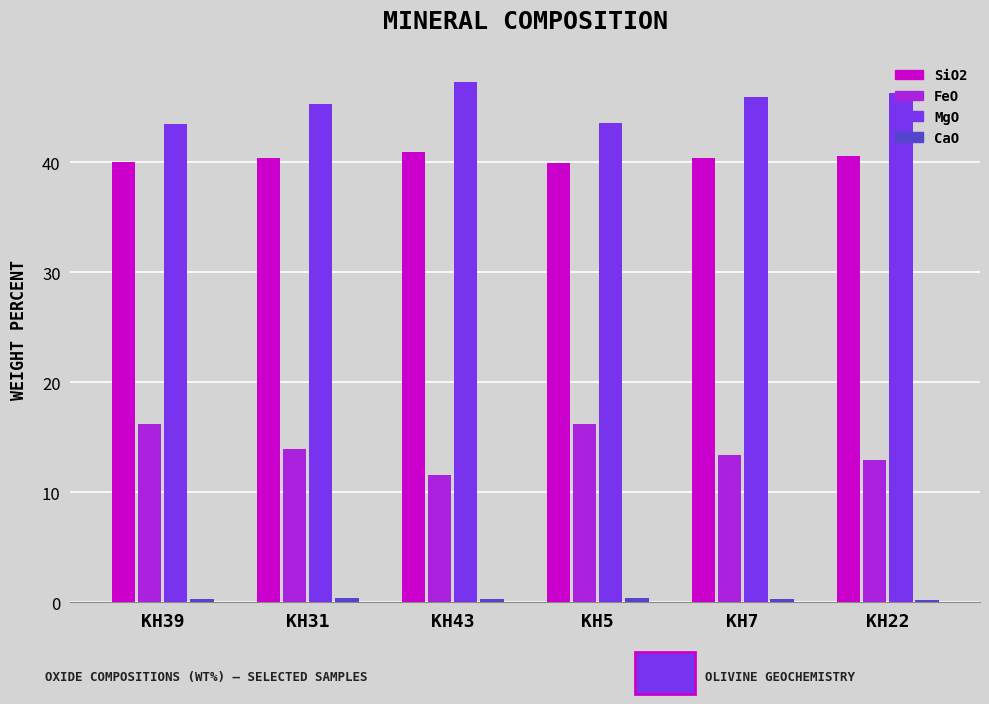

True or false: MgO has a value of 10.1 at KH39.

False